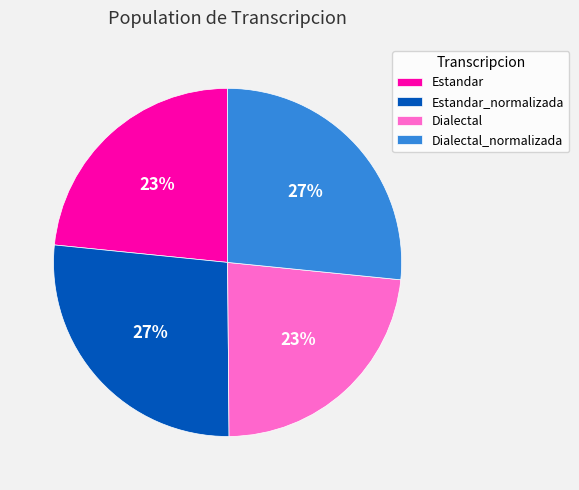

What percentage is the Dialectal_normalizada slice, to the nearest percent?

27%